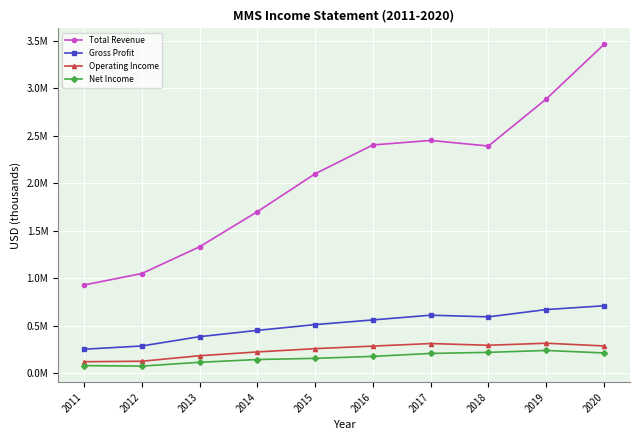

Is this an area chart (filled region under the line)?

No